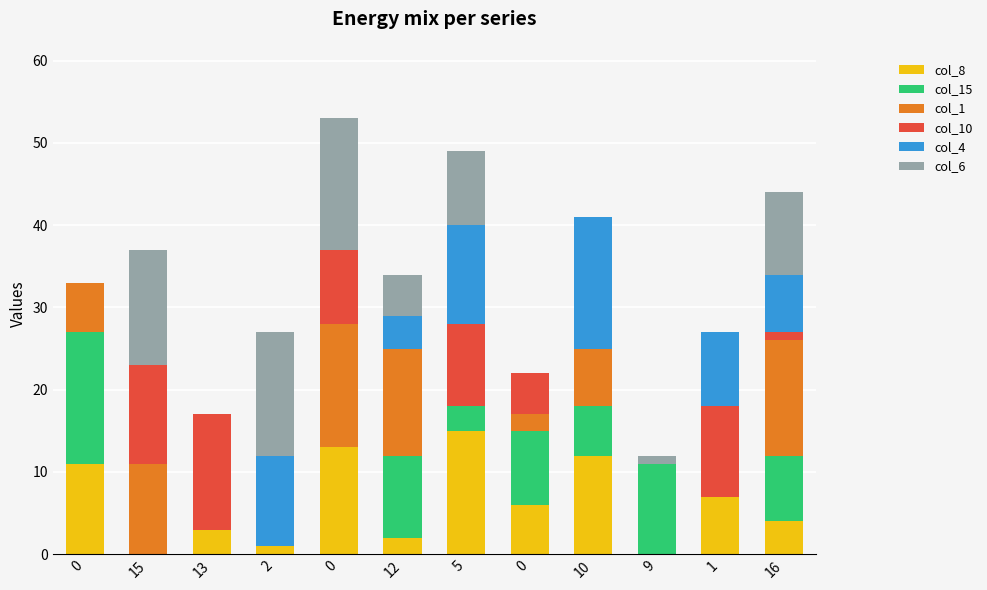

How many series are shown in this chart?

6